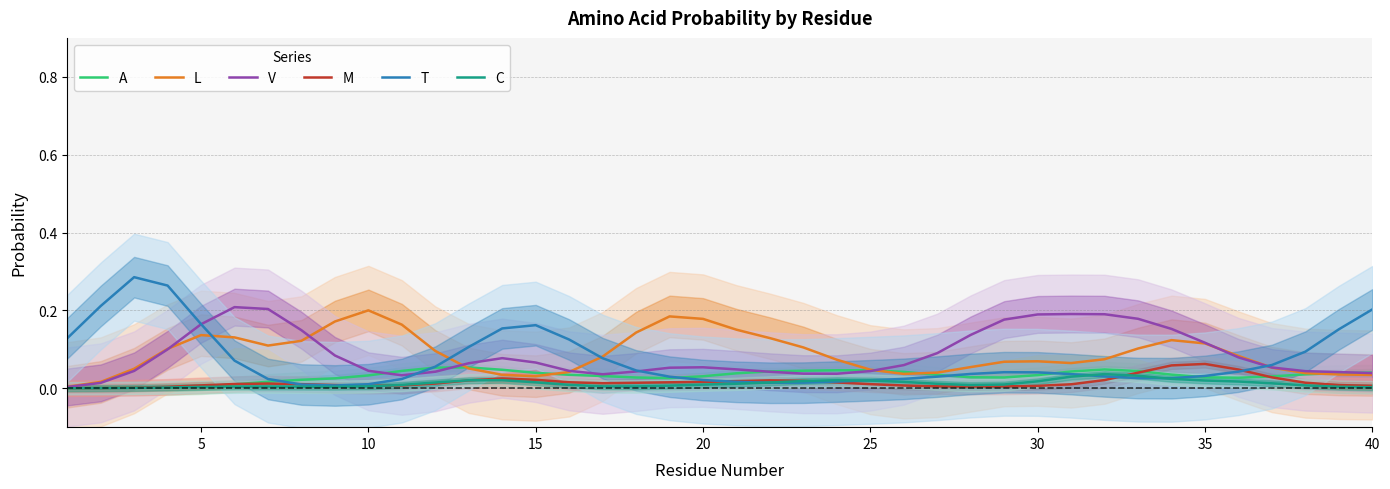

What is the difference between the second highest and second lowest values in the V series?

0.2